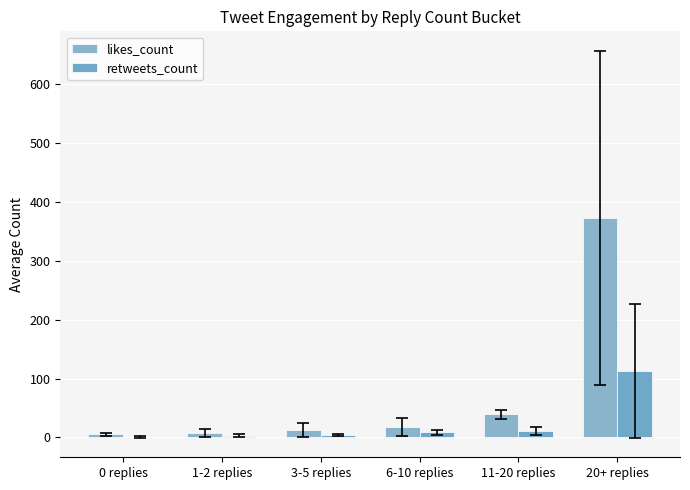

The retweets_count series shows 3.6 at 3-5 replies. True or false?

True